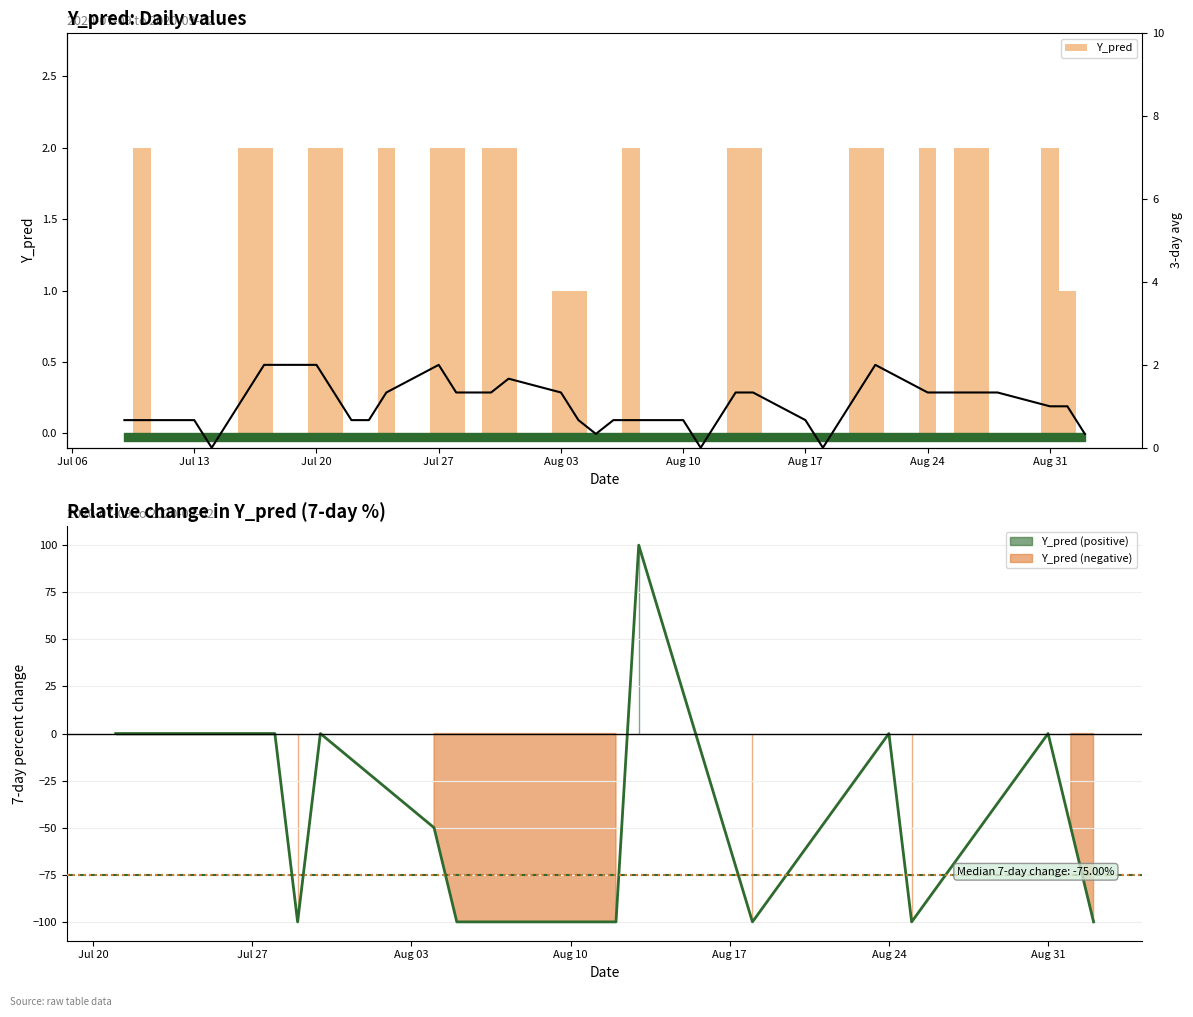

What is the sum of all Y_pred values?

41